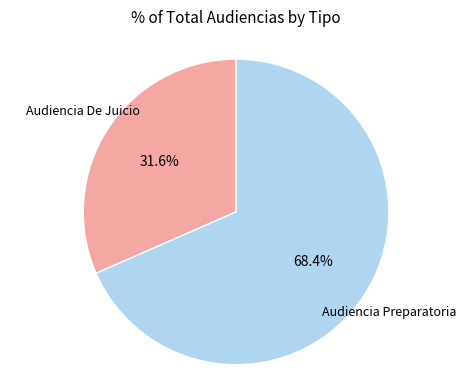

Count the number of slices in the pie.

2